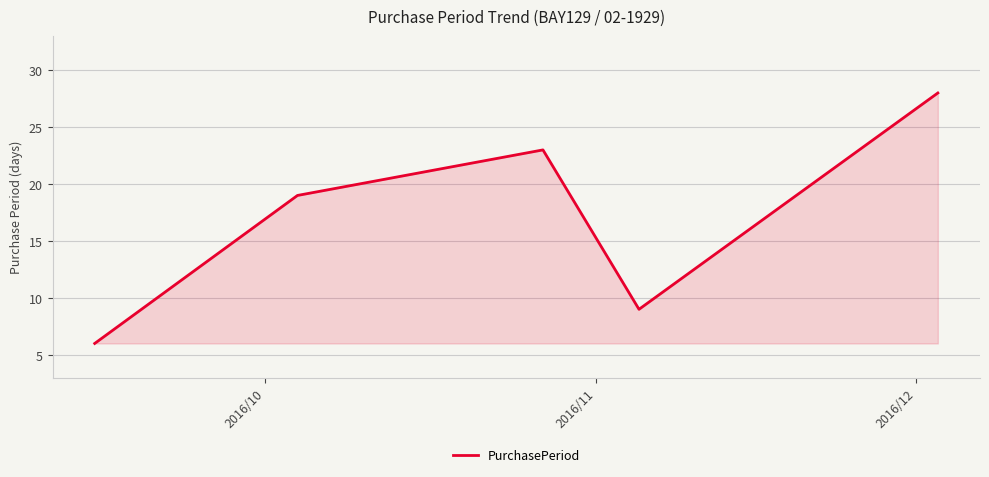

What is the difference between the maximum and minimum values?

22